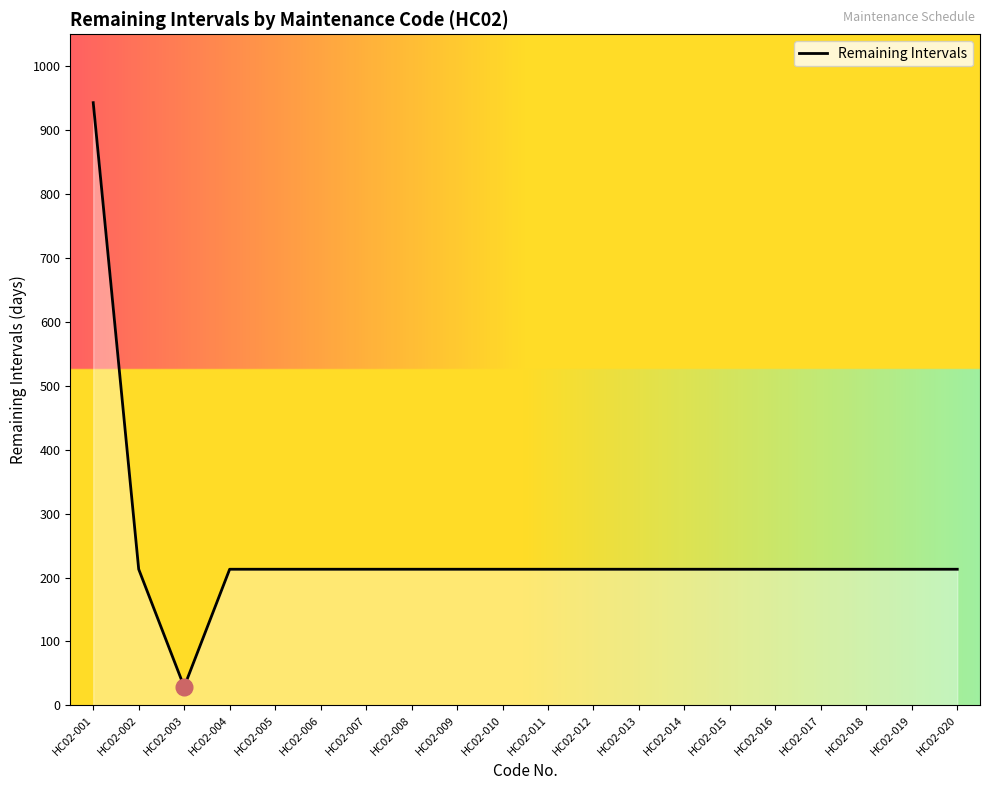

The value at HC02-004 is 365. True or false?

False